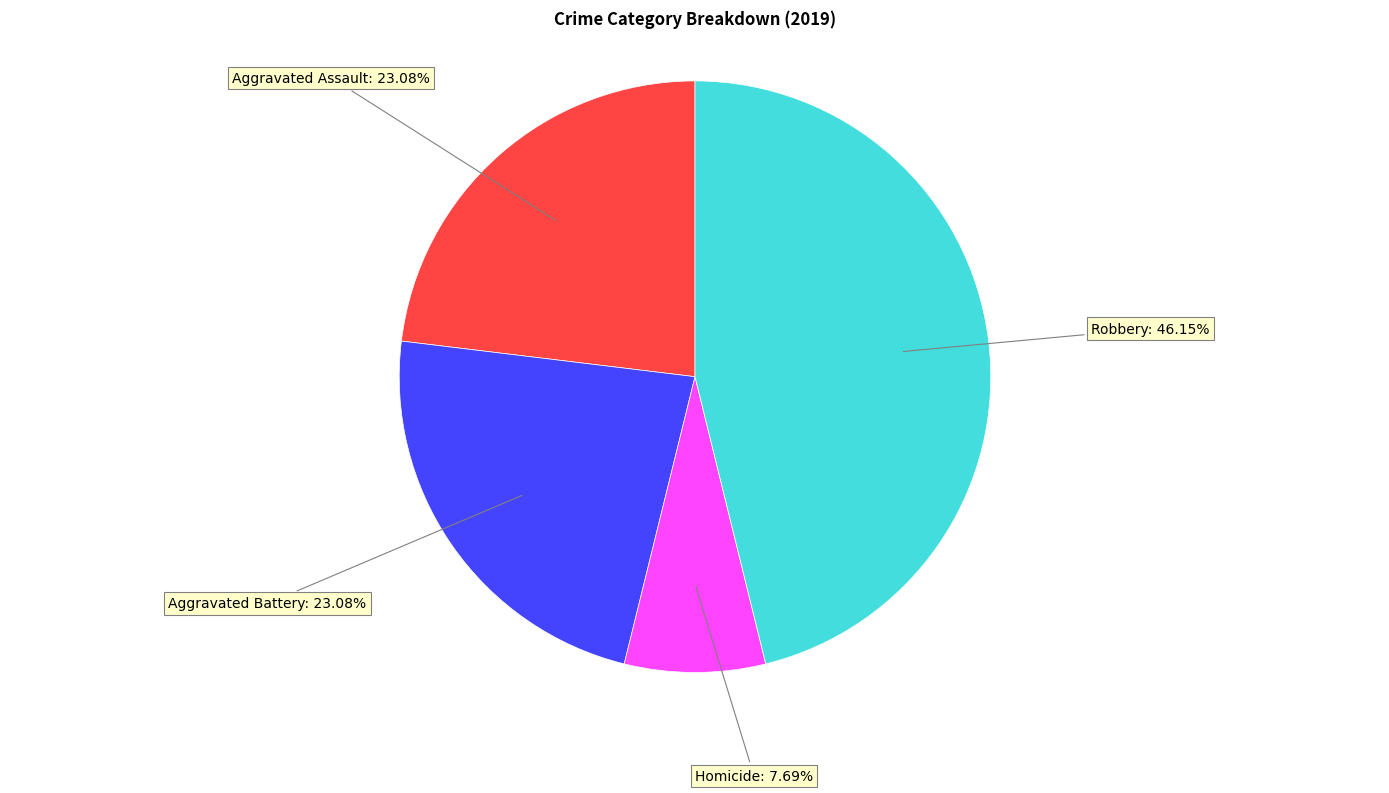

Does any single category account for the majority?

No